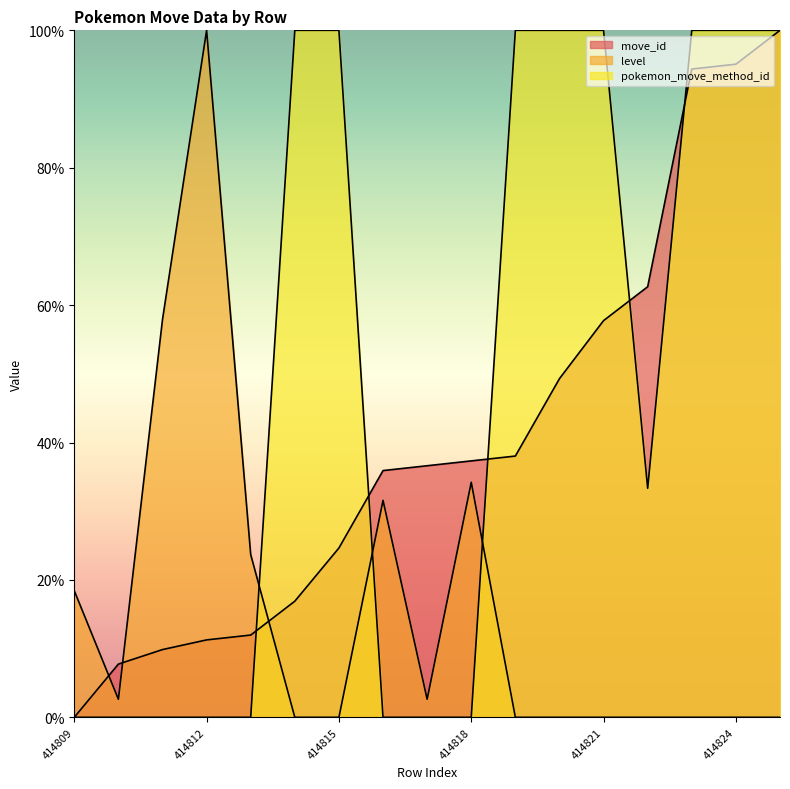

What is the sum of all level values?

271.1